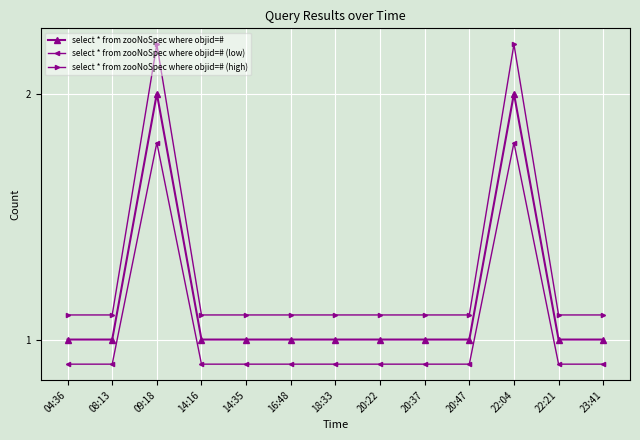

The value of select * from zooNoSpec where objid=# (low) at 20:47 is 0.9. True or false?

True